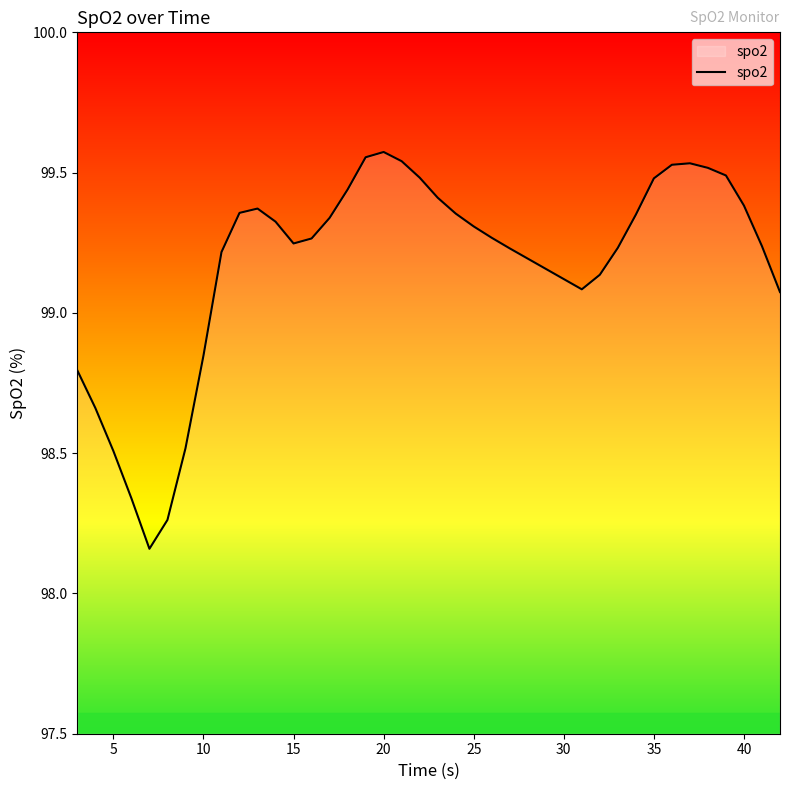

Does the chart have visible grid lines?

No